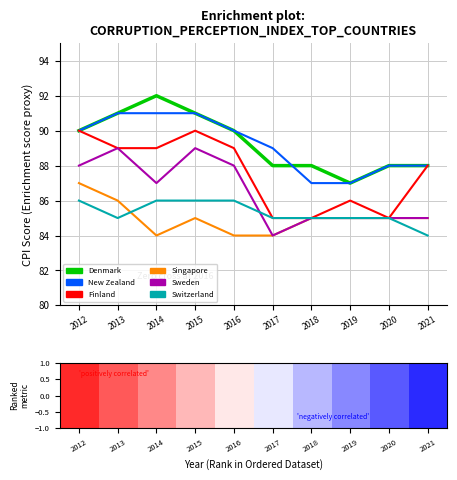

True or false: Switzerland has a value of 26 at 2020.

False